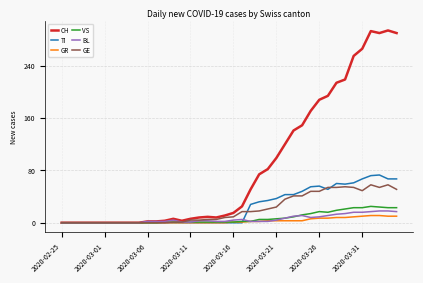

Which series has the largest total across all categories?

CH